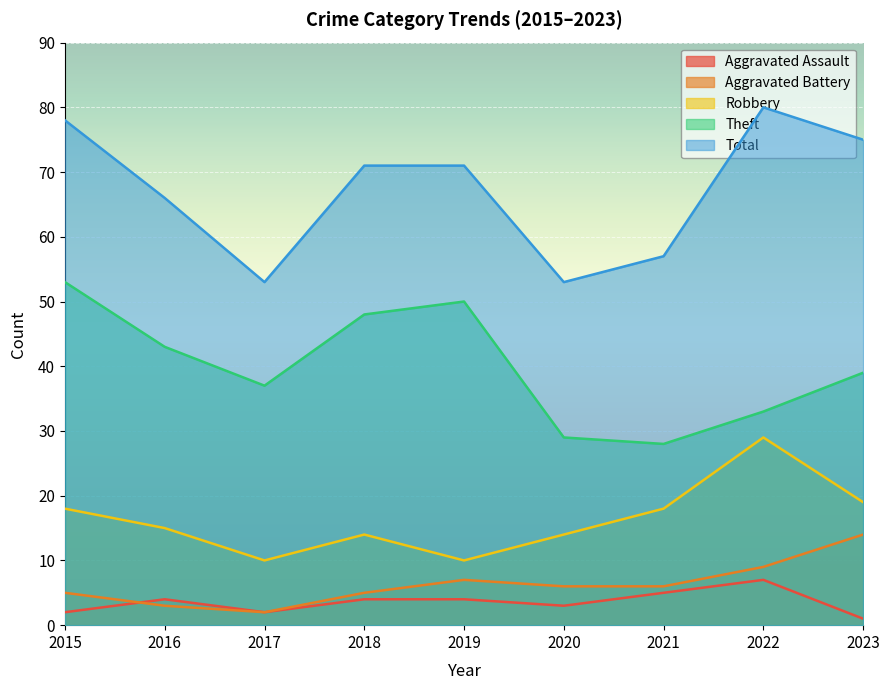

Reading left to right, transcribe all the data shown in this chart.

Aggravated Assault: 2015=2	2016=4	2017=2	2018=4	2019=4	2020=3	2021=5	2022=7	2023=1
Aggravated Battery: 2015=5	2016=3	2017=2	2018=5	2019=7	2020=6	2021=6	2022=9	2023=14
Robbery: 2015=18	2016=15	2017=10	2018=14	2019=10	2020=14	2021=18	2022=29	2023=19
Theft: 2015=53	2016=43	2017=37	2018=48	2019=50	2020=29	2021=28	2022=33	2023=39
Total: 2015=78	2016=66	2017=53	2018=71	2019=71	2020=53	2021=57	2022=80	2023=75